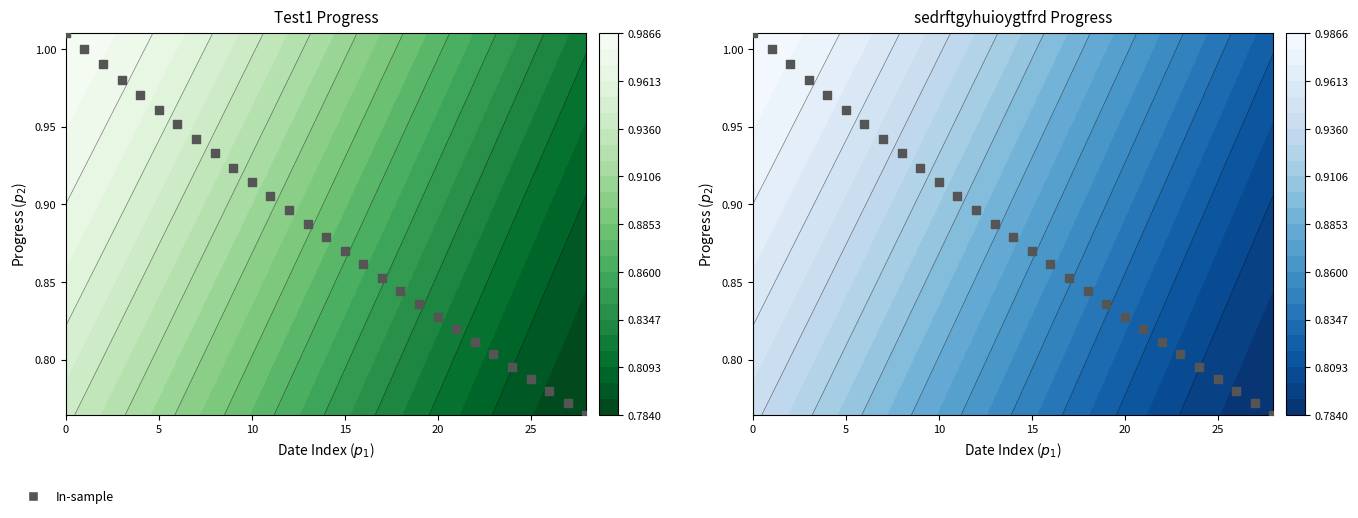

The value at 25 is 0.8. True or false?

True